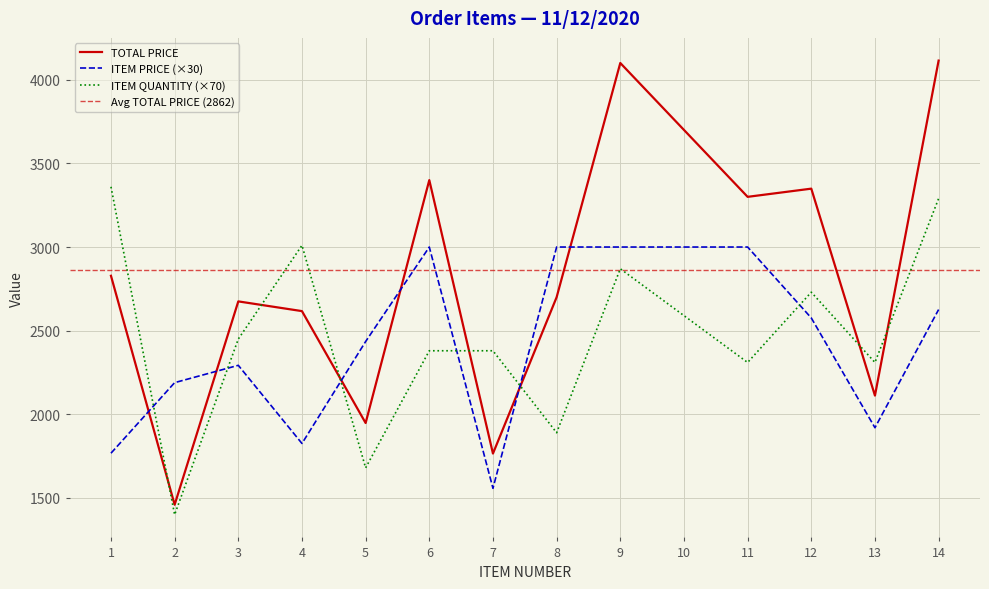

In ITEM QUANTITY, how many points are lower than both neighbors (excluding endpoints)?

5